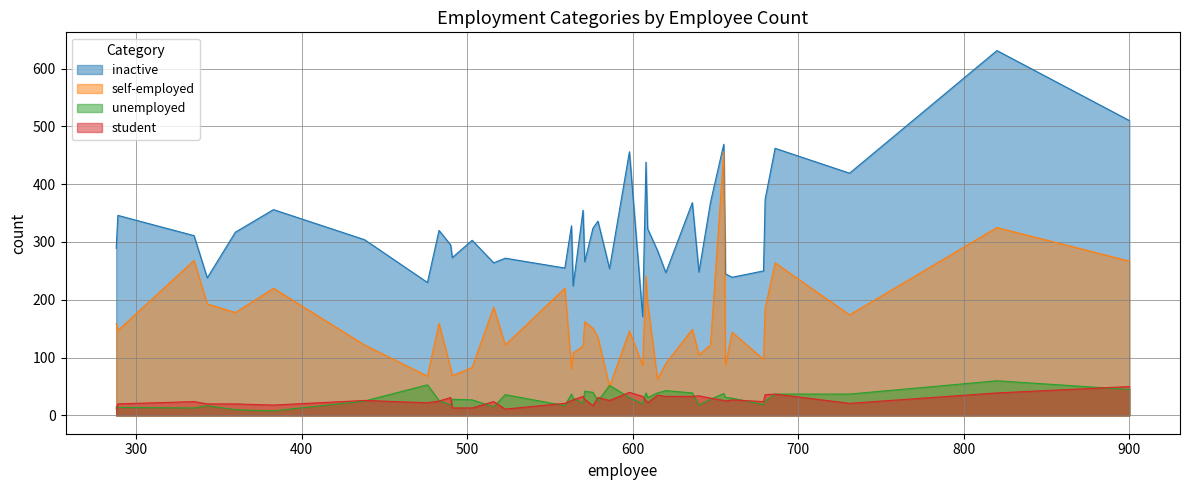

How many interior local peaks does the inactive series have?

14